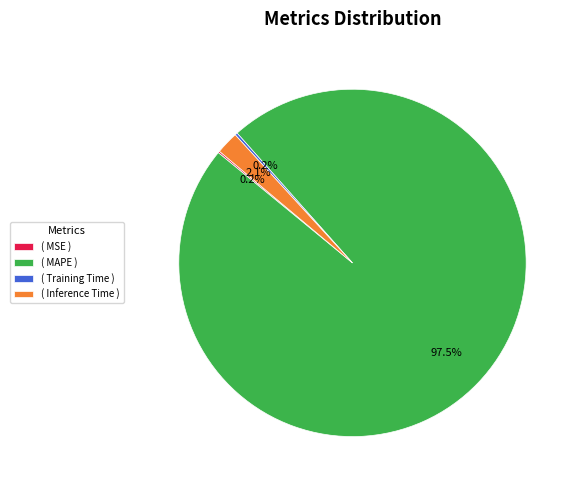

Which slice is the largest?

( MAPE )